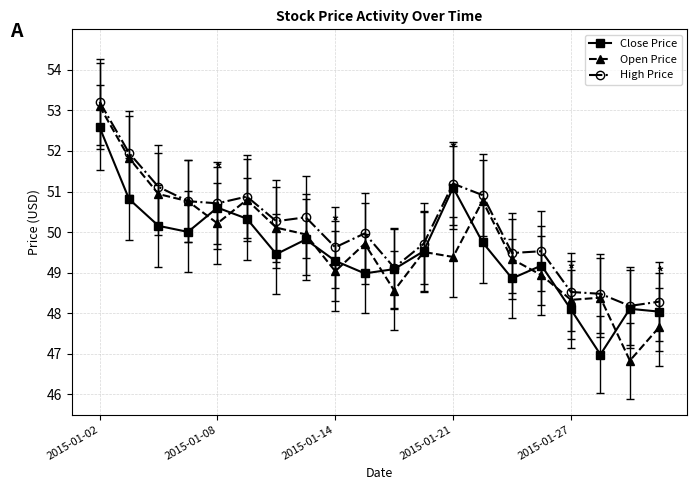

Which series has the widest spread of values?

Open Price